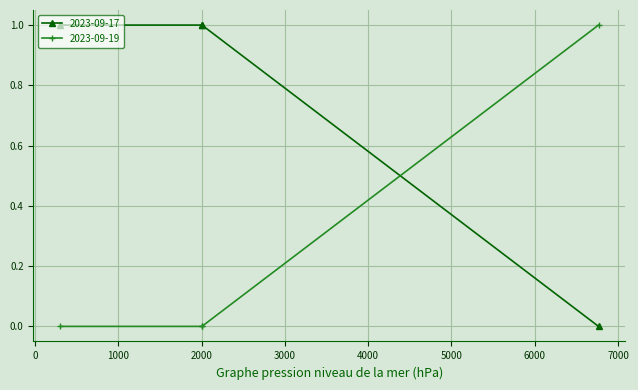

Which series has the largest total across all categories?

2023-09-17